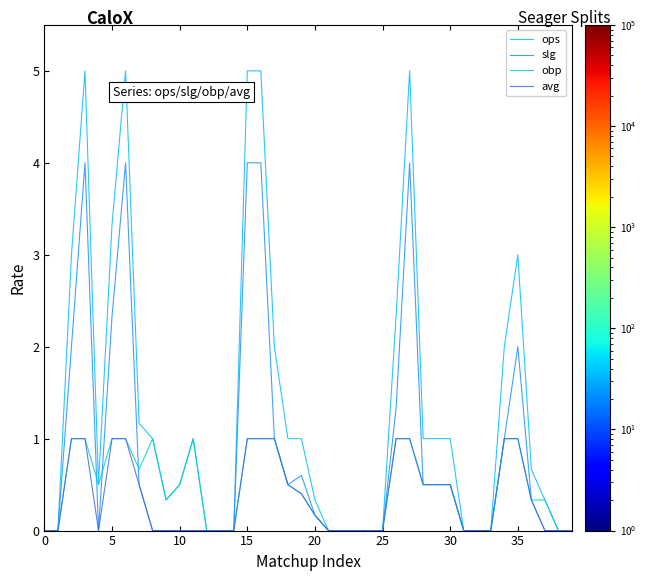

Reading left to right, what are all the values shown in this chart?

ops: 0.0	0.0	3.0	5.0	0.5	3.3	5.0	1.2	1.0	0.3	0.5	1.0	0.0	0.0	0.0	5.0	5.0	2.0	1.0	1.0	0.3	0.0	0.0	0.0	0.0	0.0	2.3	5.0	1.0	1.0	1.0	0.0	0.0	0.0	2.0	3.0	0.7	0.3	0.0	0.0
slg: 0.0	0.0	2.0	4.0	0.0	2.3	4.0	0.5	0.0	0.0	0.0	0.0	0.0	0.0	0.0	4.0	4.0	1.0	0.5	0.6	0.2	0.0	0.0	0.0	0.0	0.0	1.3	4.0	0.5	0.5	0.5	0.0	0.0	0.0	1.0	2.0	0.3	0.0	0.0	0.0
obp: 0.0	0.0	1.0	1.0	0.5	1.0	1.0	0.7	1.0	0.3	0.5	1.0	0.0	0.0	0.0	1.0	1.0	1.0	0.5	0.4	0.2	0.0	0.0	0.0	0.0	0.0	1.0	1.0	0.5	0.5	0.5	0.0	0.0	0.0	1.0	1.0	0.3	0.3	0.0	0.0
avg: 0.0	0.0	1.0	1.0	0.0	1.0	1.0	0.5	0.0	0.0	0.0	0.0	0.0	0.0	0.0	1.0	1.0	1.0	0.5	0.4	0.2	0.0	0.0	0.0	0.0	0.0	1.0	1.0	0.5	0.5	0.5	0.0	0.0	0.0	1.0	1.0	0.3	0.0	0.0	0.0